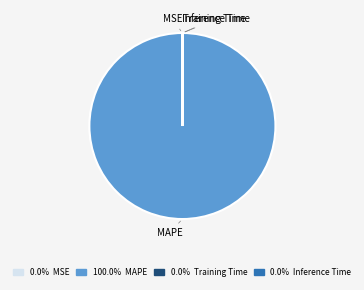

What is the largest slice in the pie chart?

MAPE